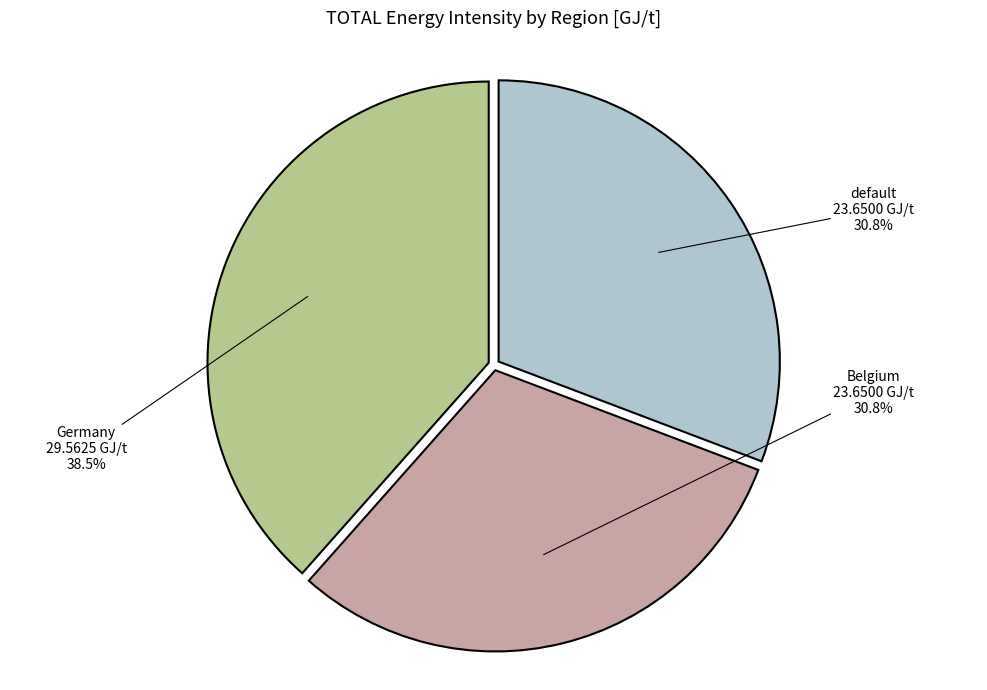

Does any single category account for the majority?

No